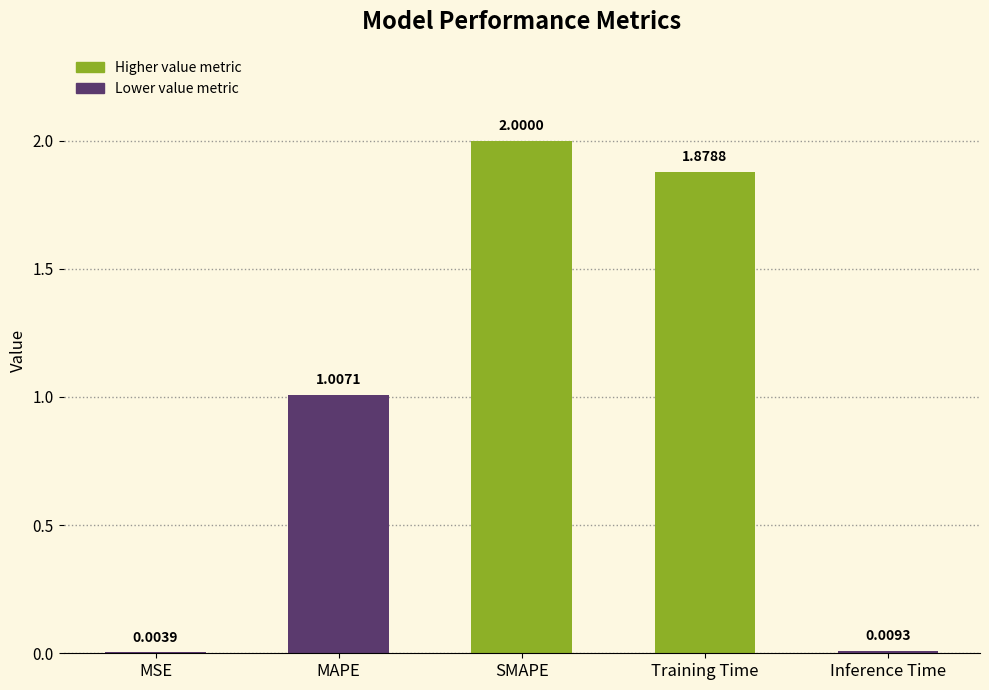

What is the sum of the values at SMAPE and MAPE?

3.0